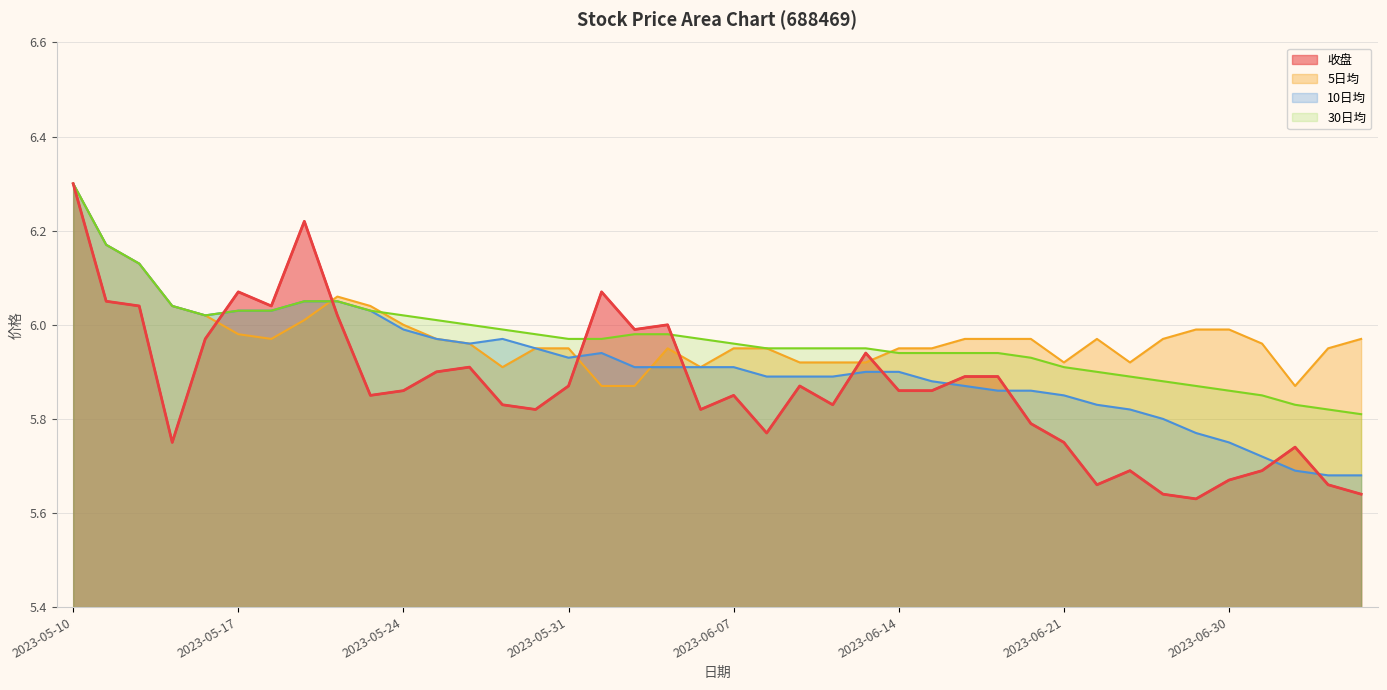

Between which two adjacent categories do 收盘 and 5日均 first intersect?

2023-05-16 and 2023-05-17